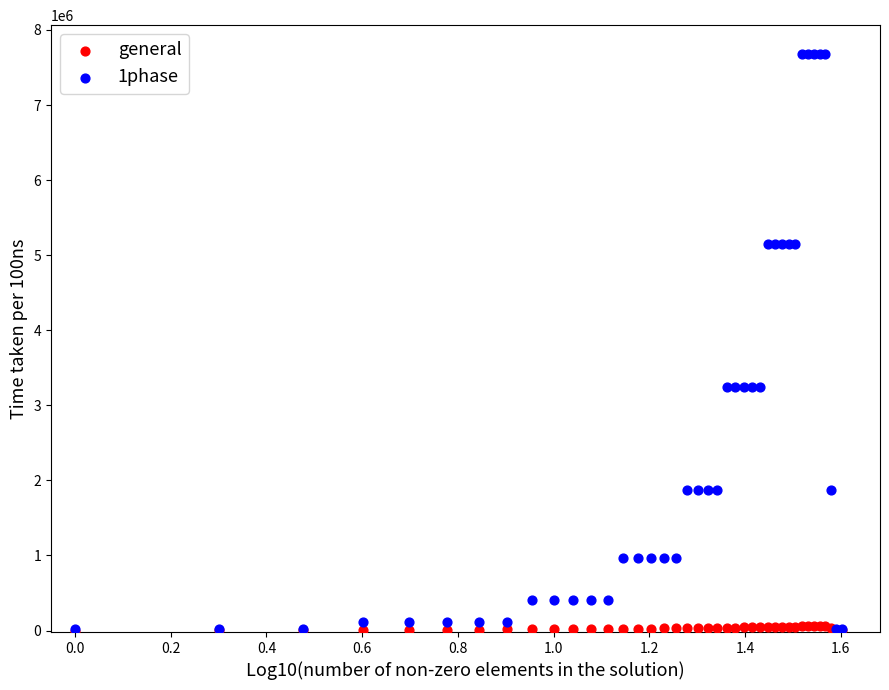

Which series has the largest Y range (max minus min)?

1phase